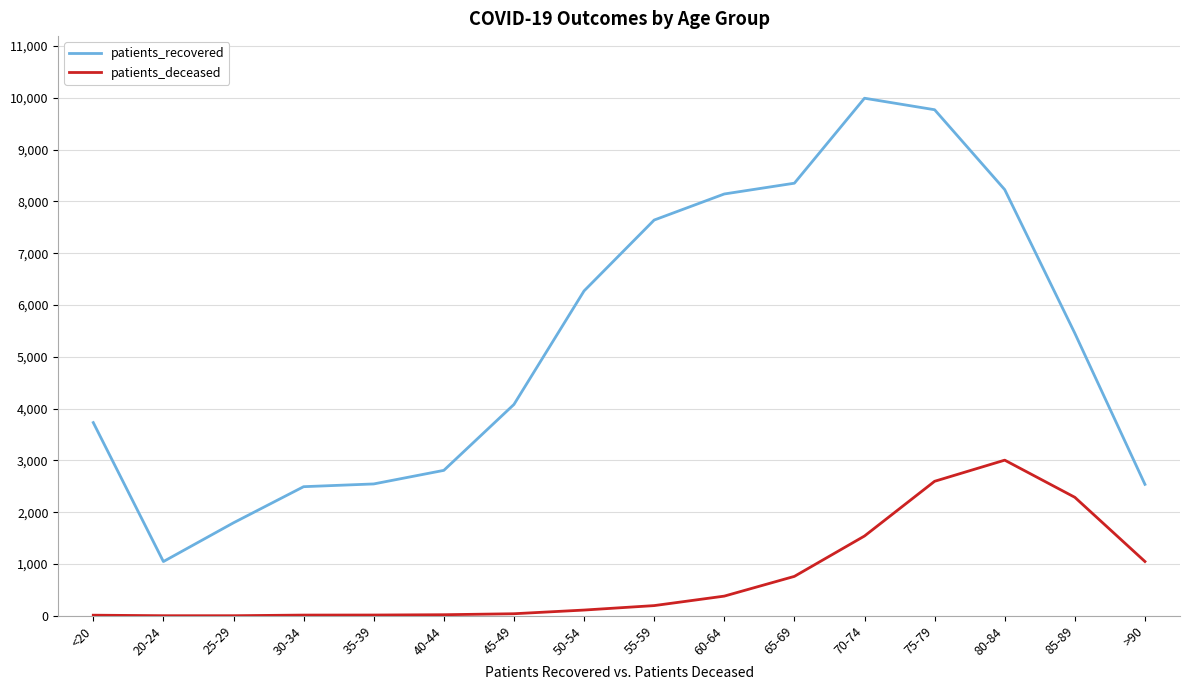

In patients_deceased, how many points are higher than both neighbors (excluding endpoints)?

1